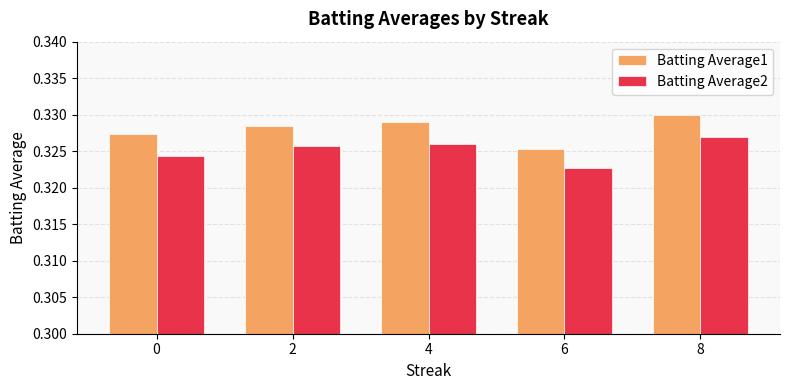

How many Batting Average1 values are between 0 and 1?

5